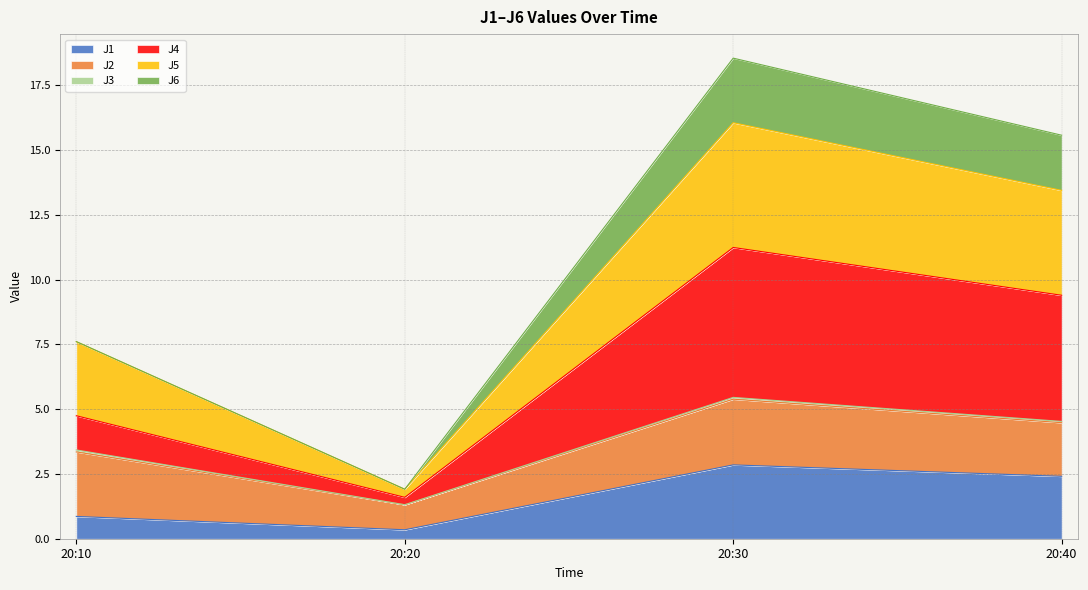

What is the maximum value for J1?

2.9